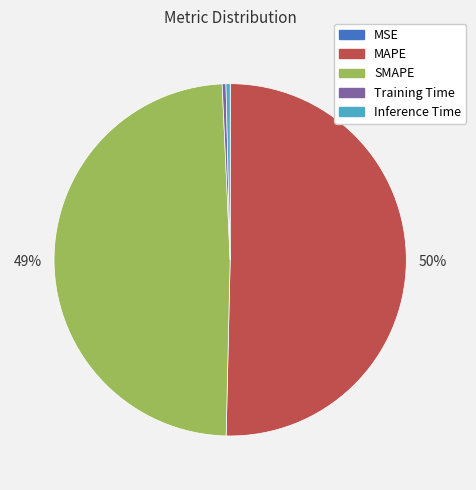

To the nearest percent, what is the average slice percentage?

20%